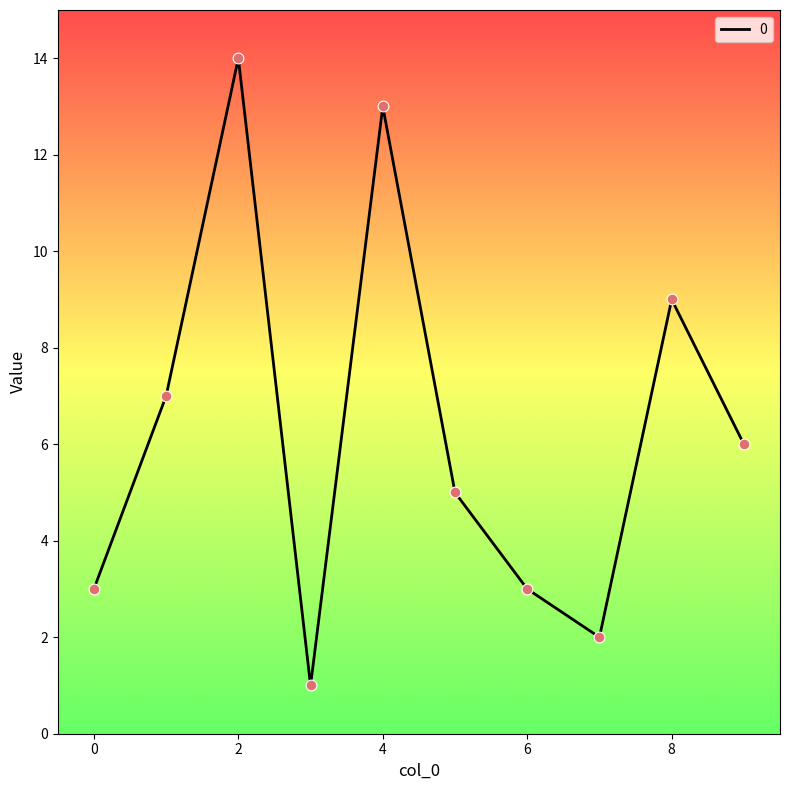

What is the difference between the maximum and minimum values?

13